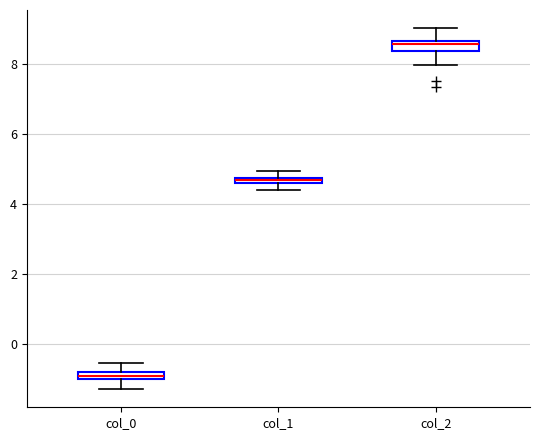

Where is the upper edge of the box for col_1 on the y-axis? The values are not printed on the chart, so give them approximately, as read against the axis.

4.8